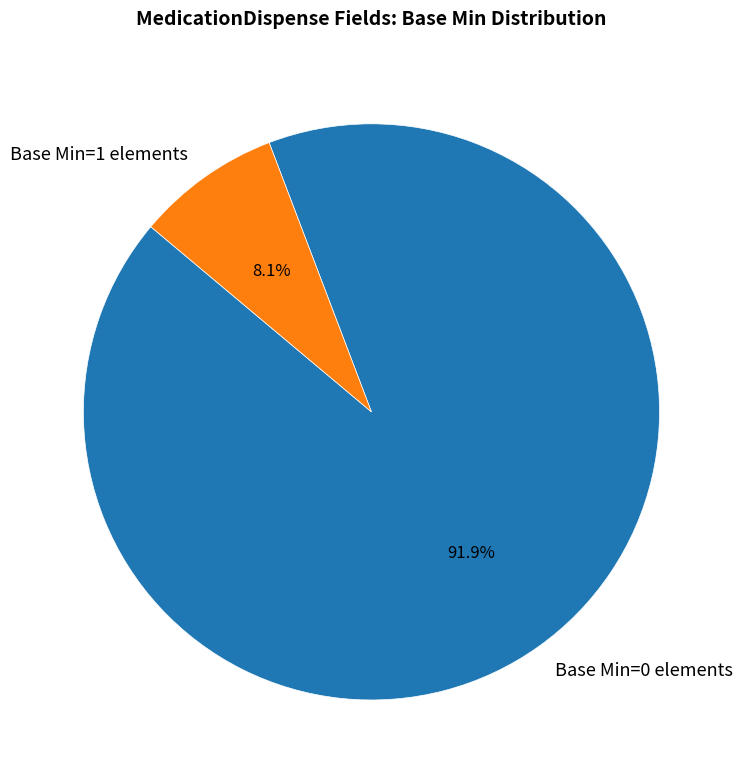

How many slices are in this pie chart?

2